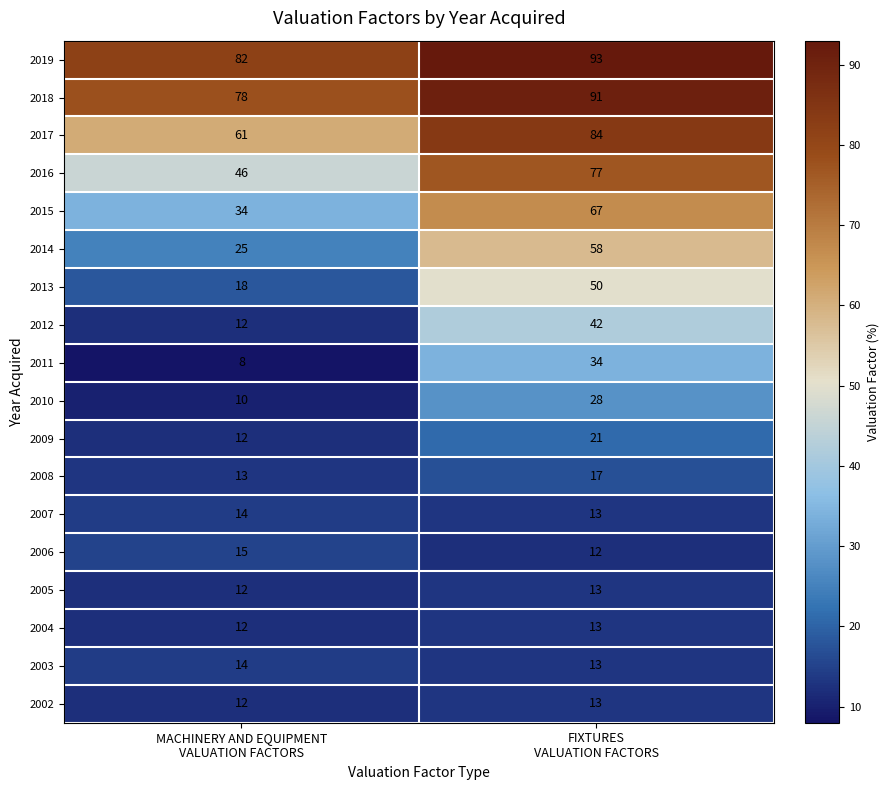

What is the highest value of the 2003 series?

14